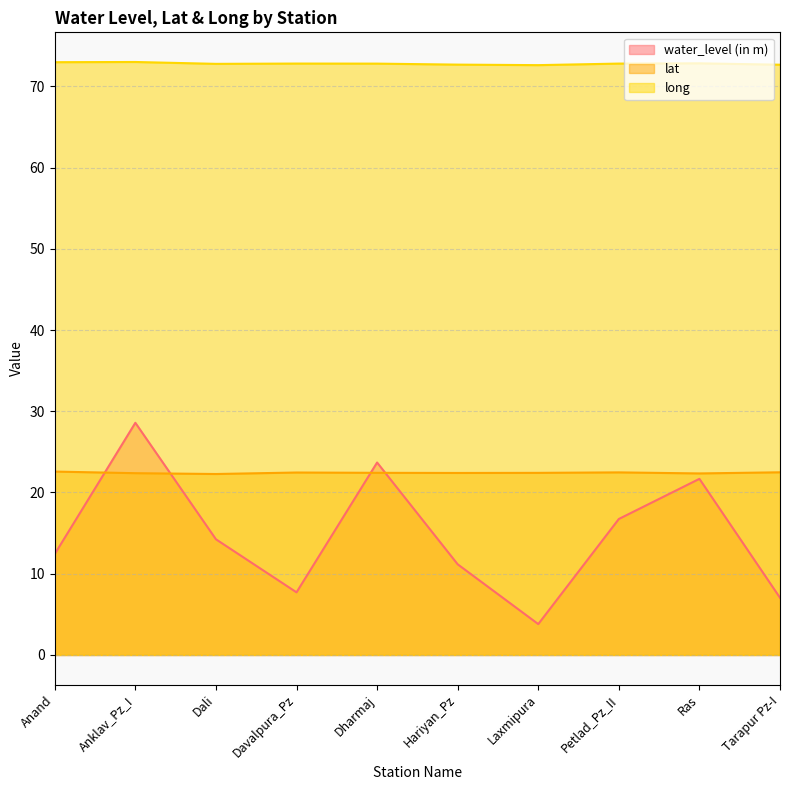

What is the difference between the second highest and minimum values in the long series?

0.4